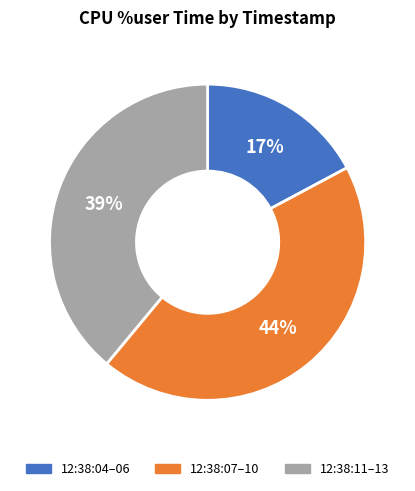

Do 12:38:04–06 and 12:38:07–10 together represent more than half of the pie?

Yes